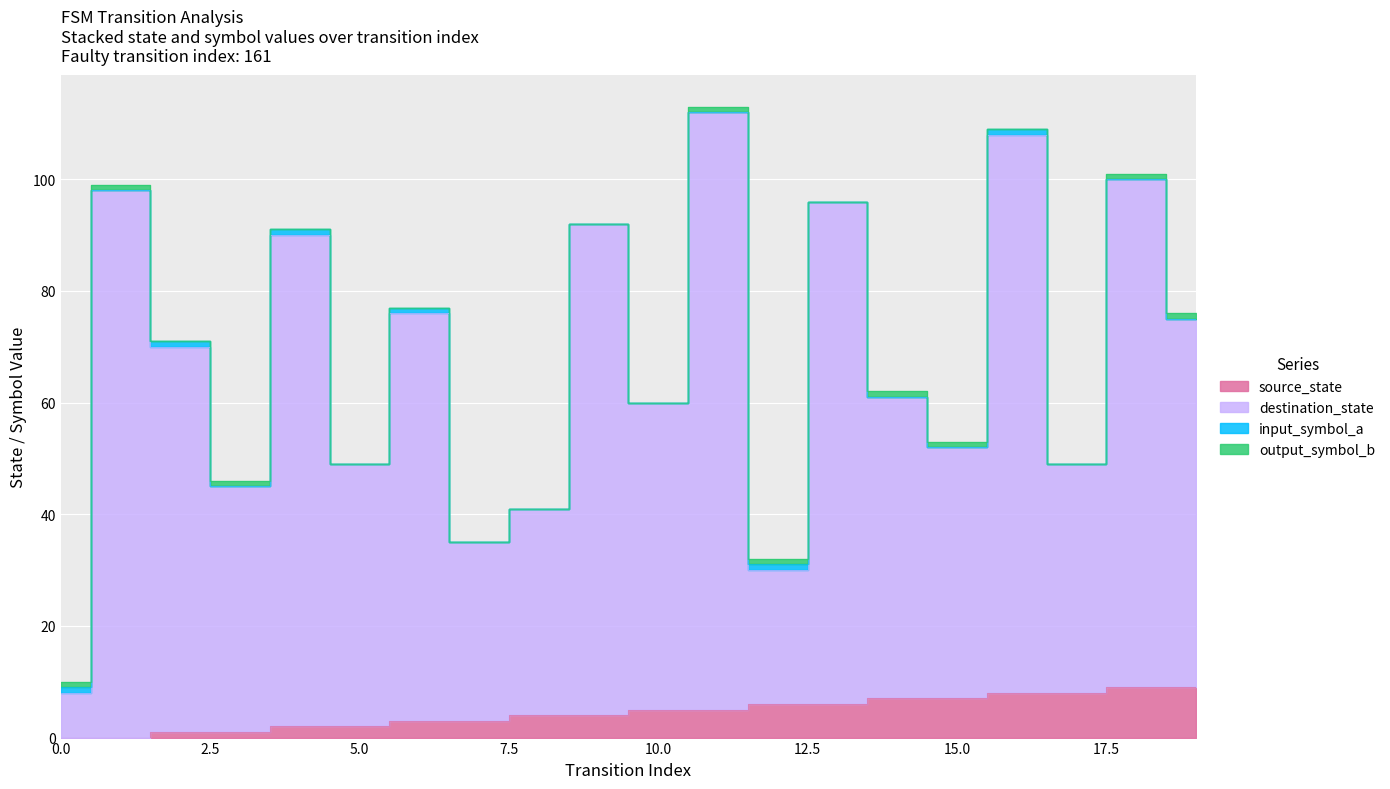

What is the highest value of the source_state series?

9